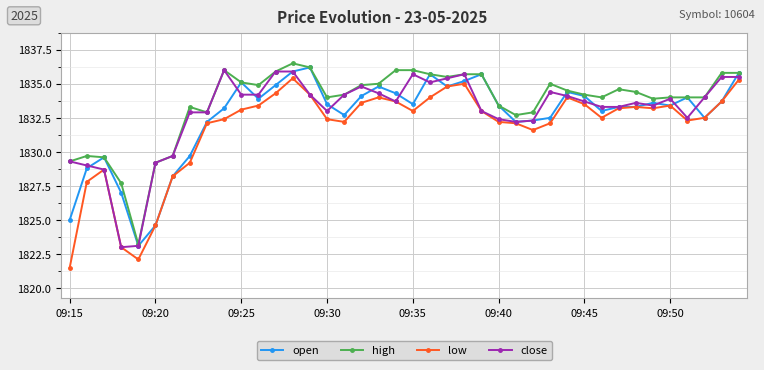

True or false: close has more than 2 points higher than both neighbors.

True